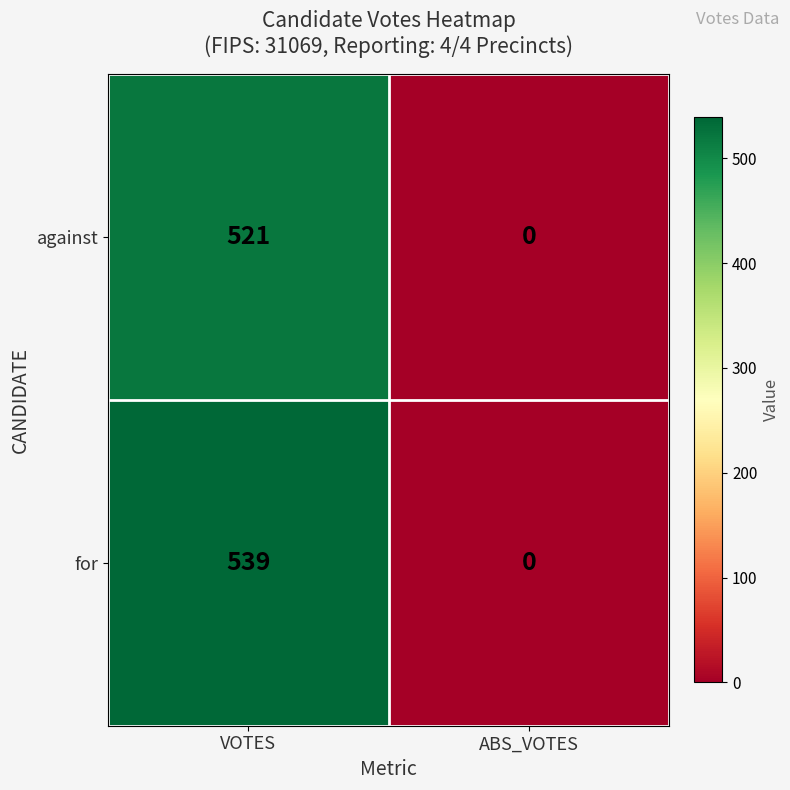

Count the number of categories in the chart.

2